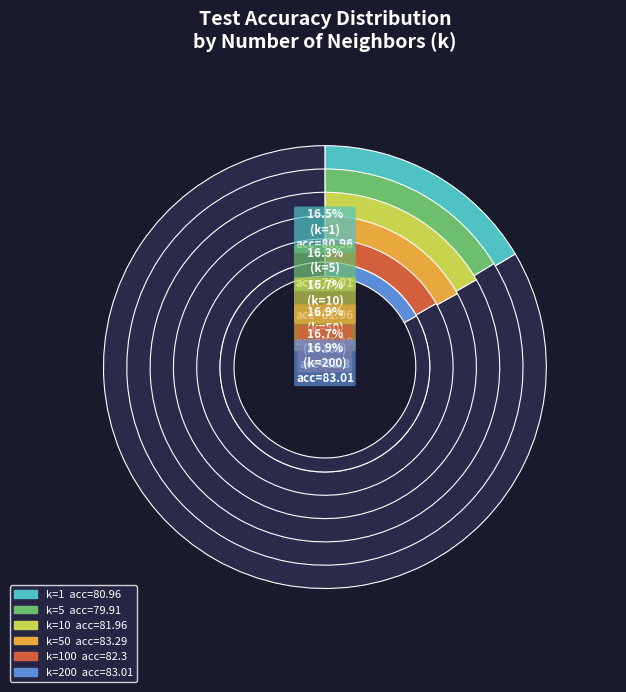

Is it true that 10 is 17% of the pie?

True